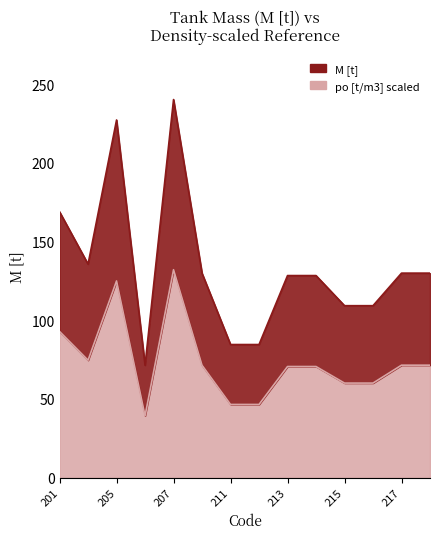

Reading left to right, transcribe all the data shown in this chart.

168.9	135.7	227.2	71.4	240.2	129.8	84.6	84.6	128.4	128.4	109.3	109.3	129.9	129.9